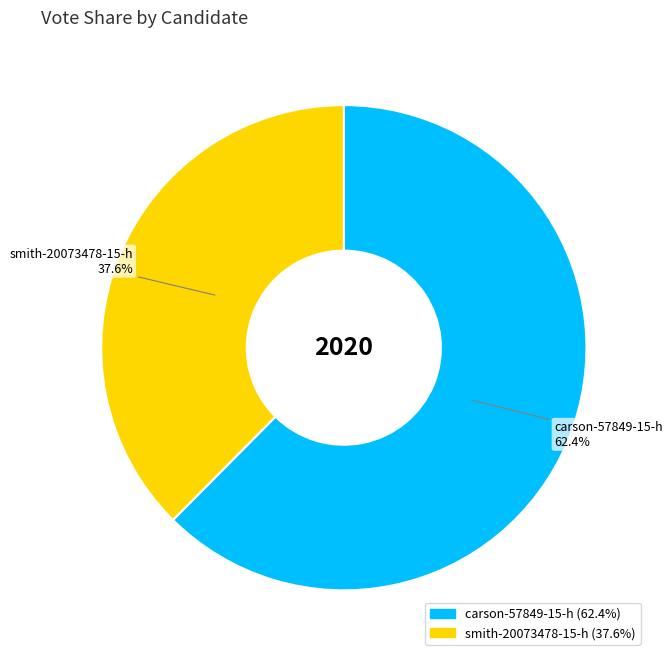

Is there a majority slice in this chart?

Yes